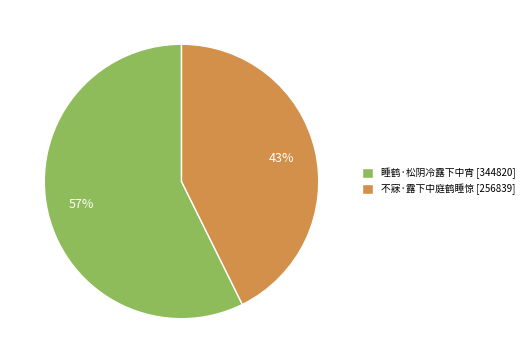

Which has a higher value, 睡鹤·松阴冷露下中宵 [344820] or 不寐·露下中庭鹤睡惊 [256839]?

睡鹤·松阴冷露下中宵 [344820]